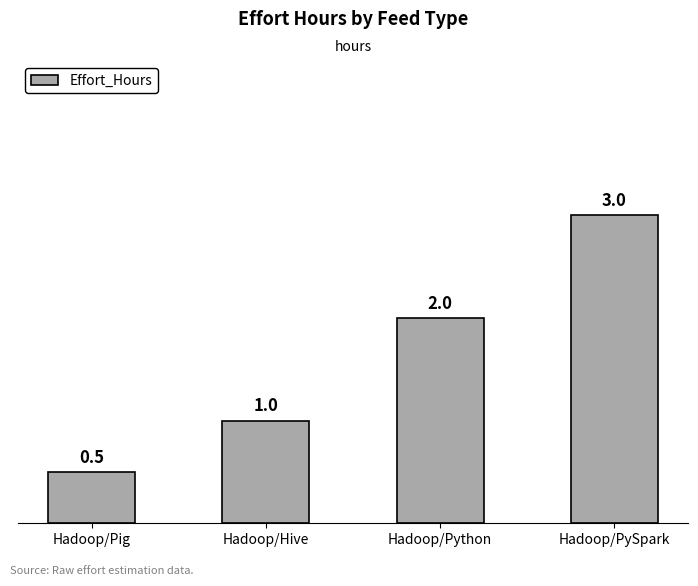

What is the sum of the values at Hadoop/Hive and Hadoop/Python?

3.0